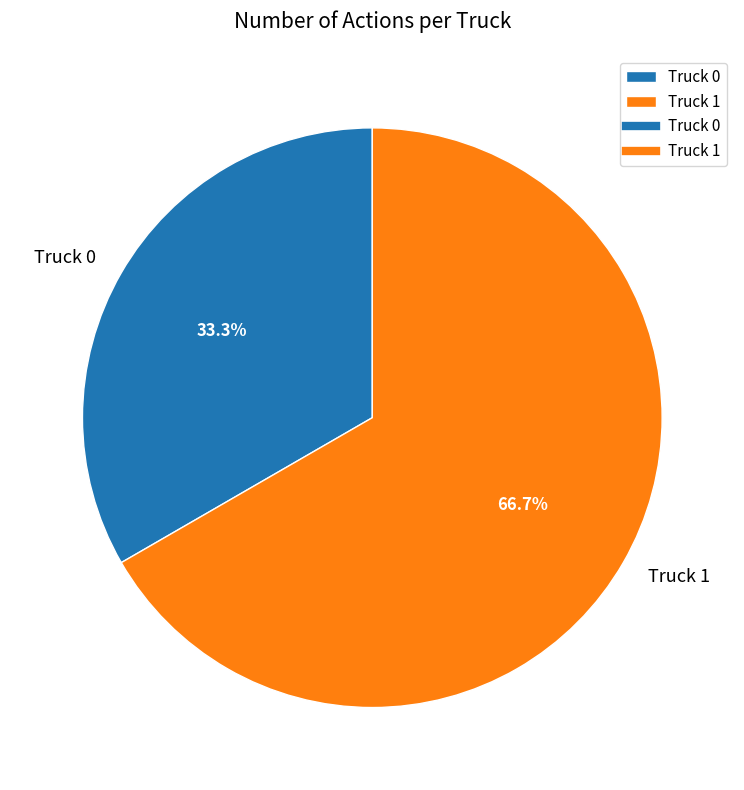

Count the number of slices in the pie.

2